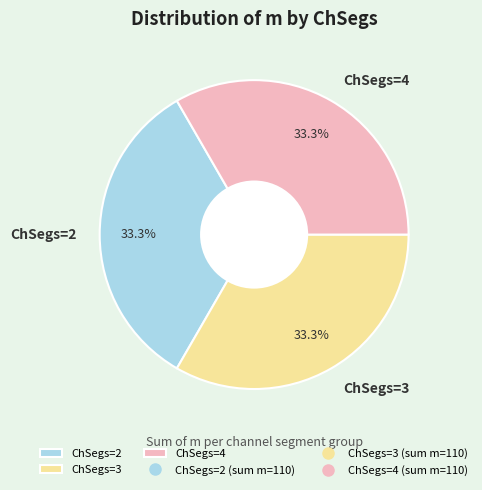

What percentage is NOT represented by ChSegs=3?

66.7%